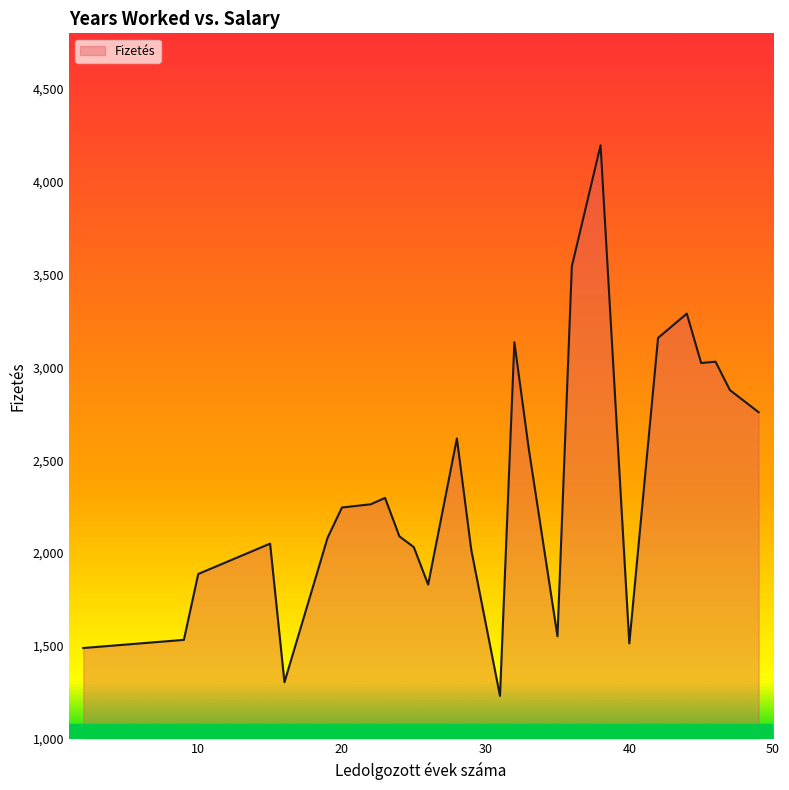

What is the maximum value shown in the chart?

4196.5